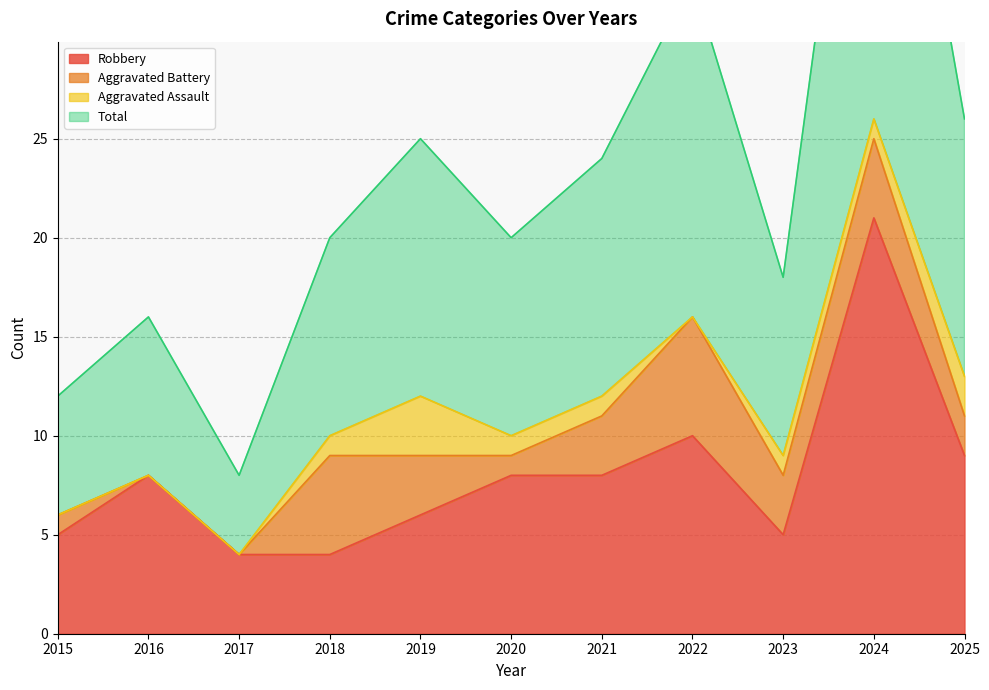

The Robbery series shows 8 at 2021. True or false?

True